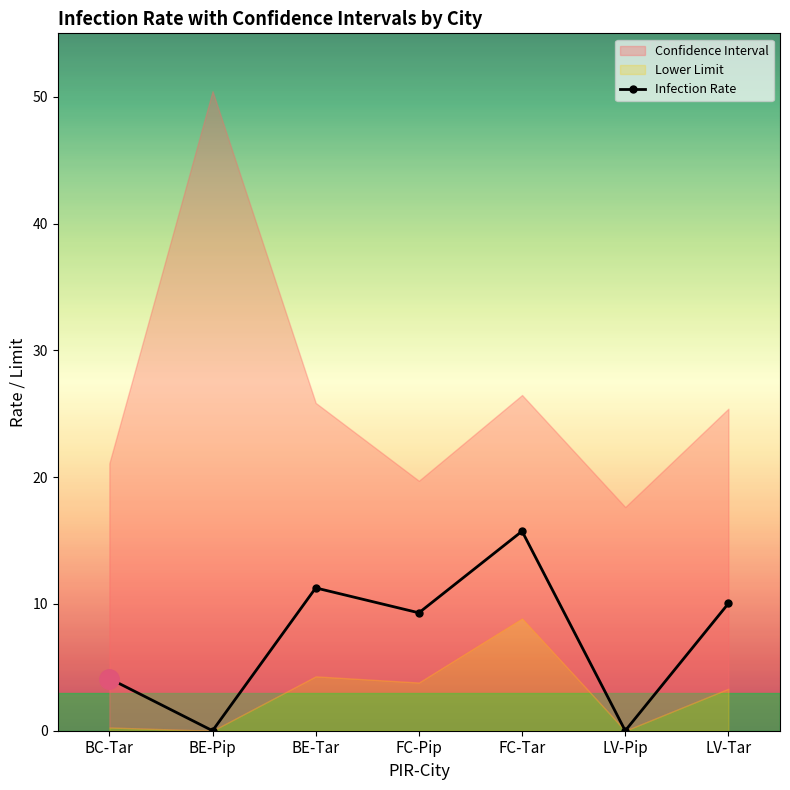

Rank the categories by value from highest to lowest.

FC-Tar, BE-Tar, LV-Tar, FC-Pip, BC-Tar, BE-Pip, LV-Pip